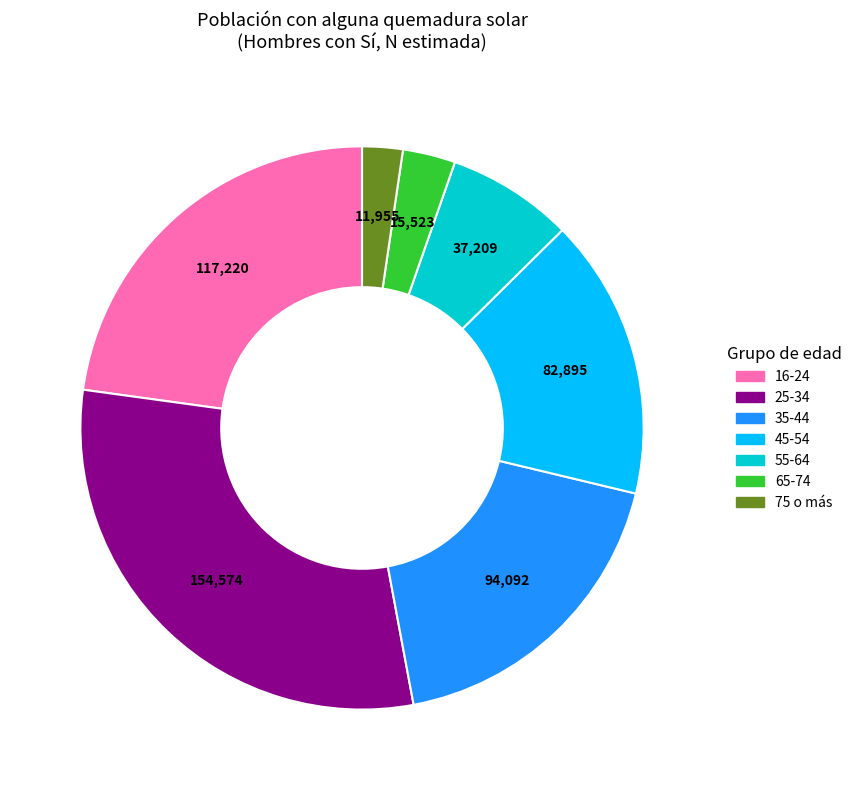

Does any single category account for the majority?

No